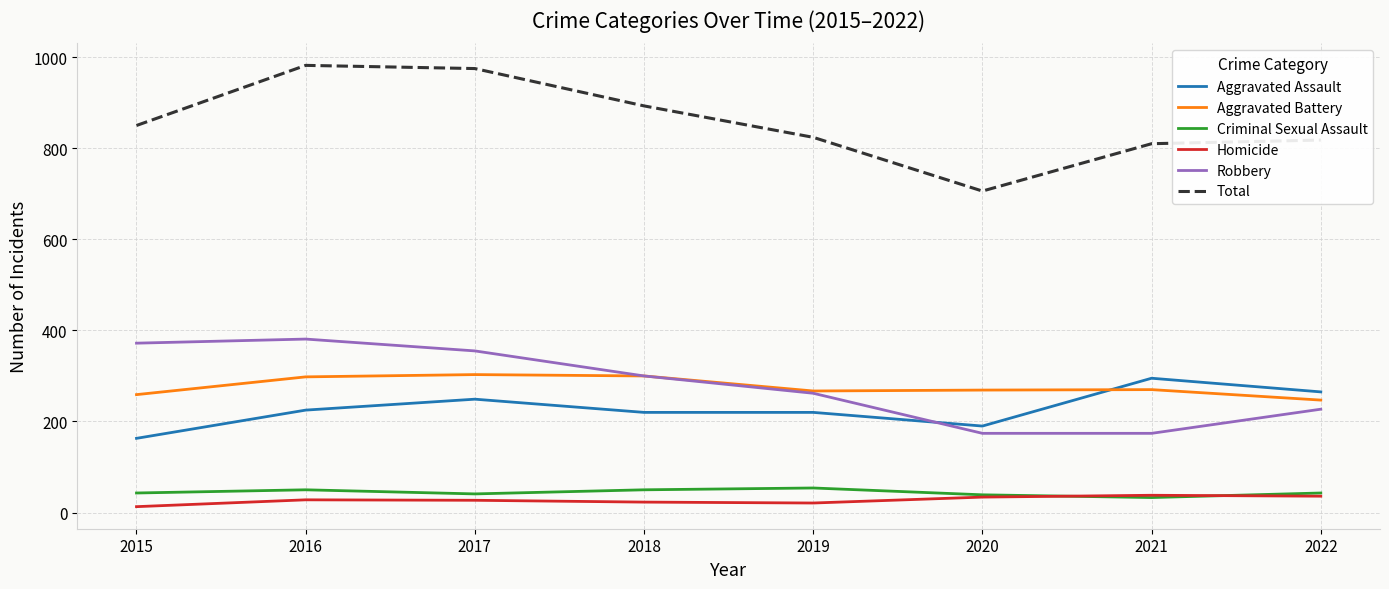

The value of Aggravated Assault at 2015 is 163. True or false?

True